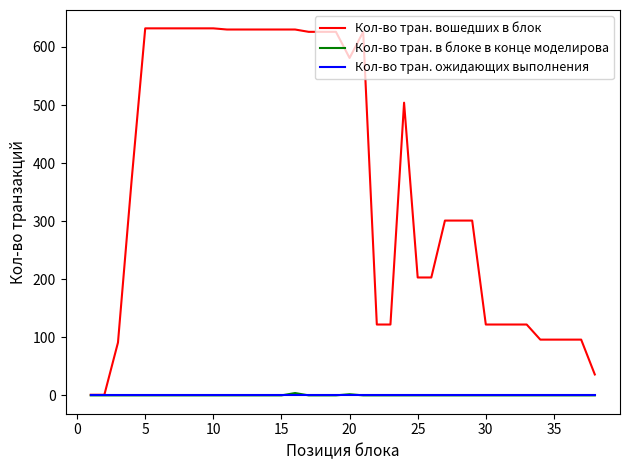

What is the greatest value displayed?

632